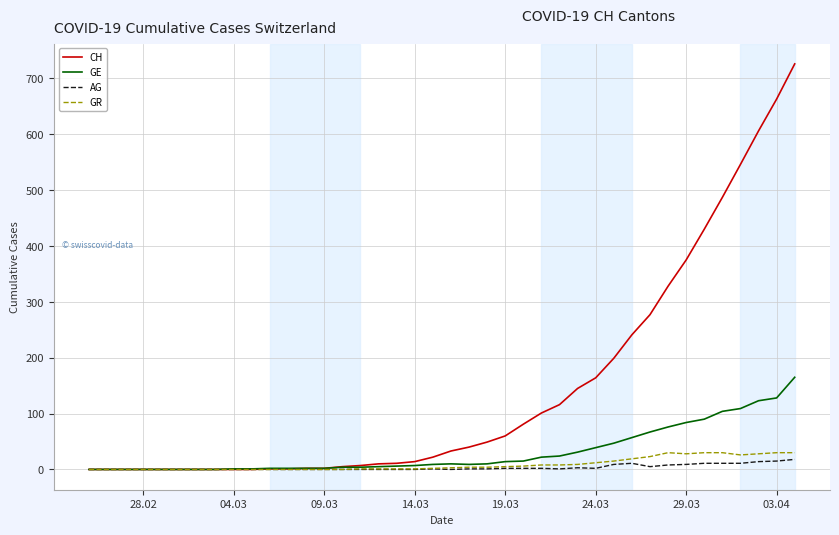

Which series has the largest total across all categories?

CH